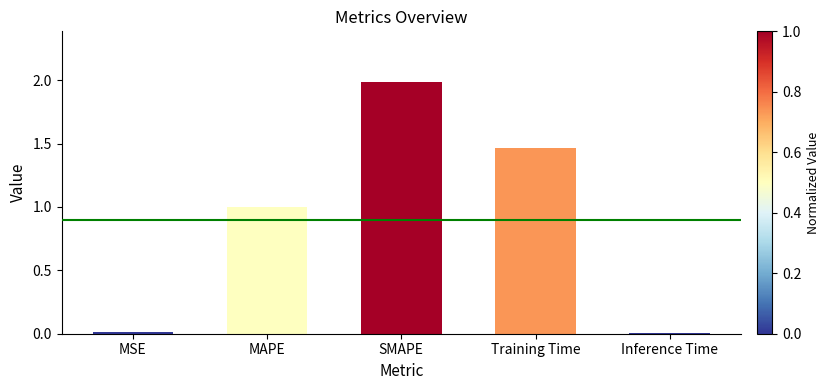

What is the average value?

0.9